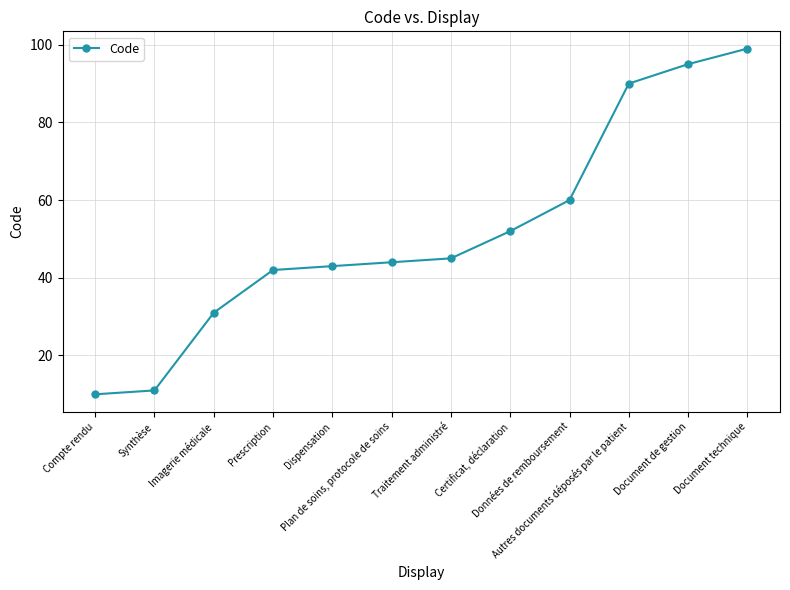

True or false: the data shows 35 at Document de gestion.

False